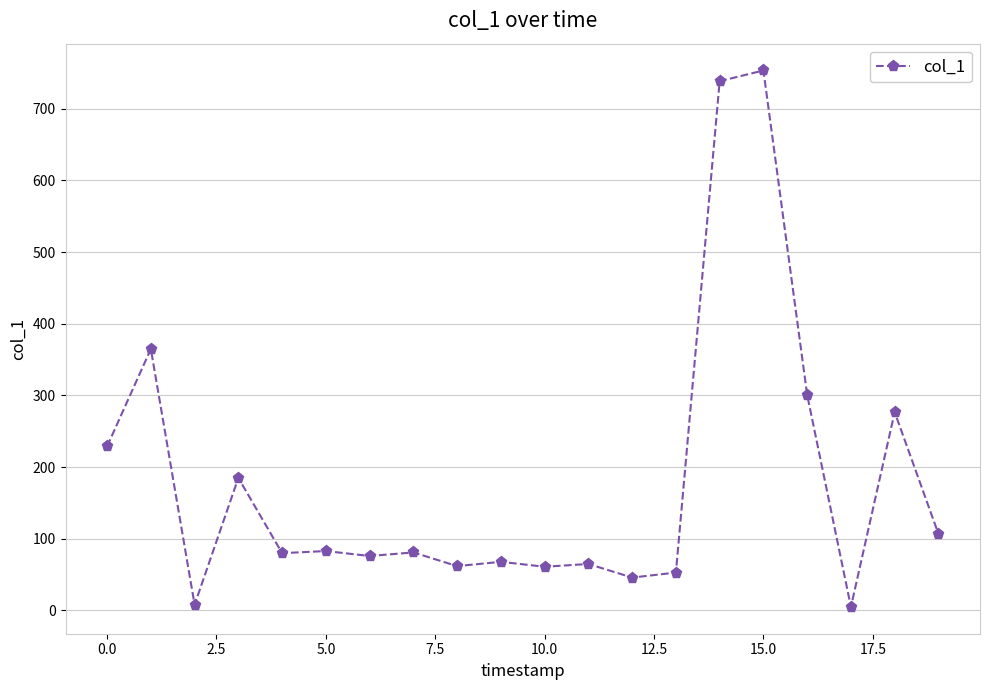

True or false: the data has more than 0 interior local peaks.

True